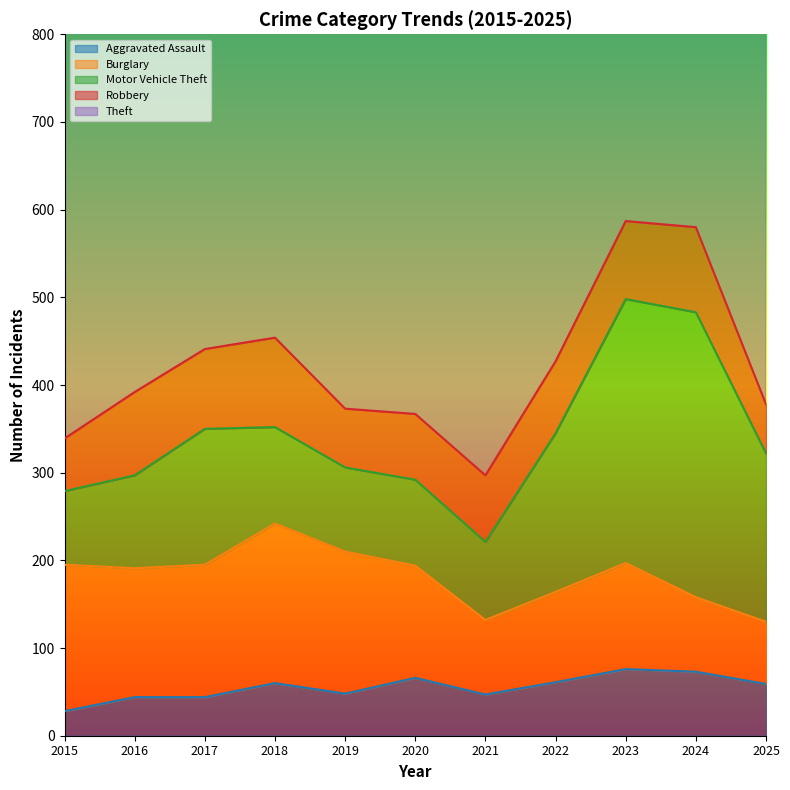

Which series has the largest total across all categories?

Theft